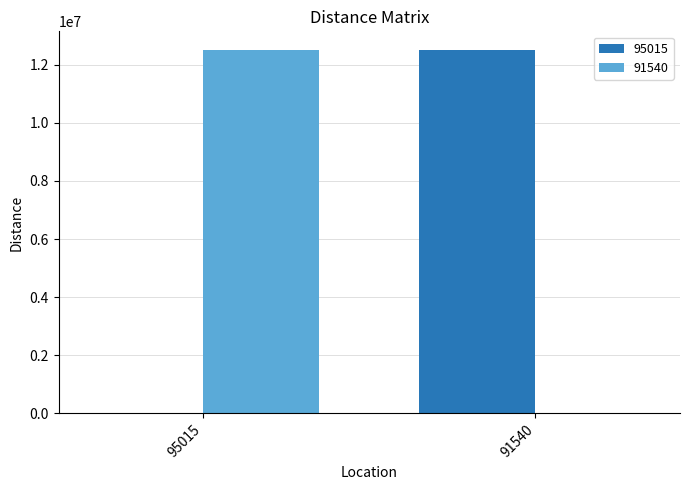

What is the total value across all series at 95015?

12522947.5